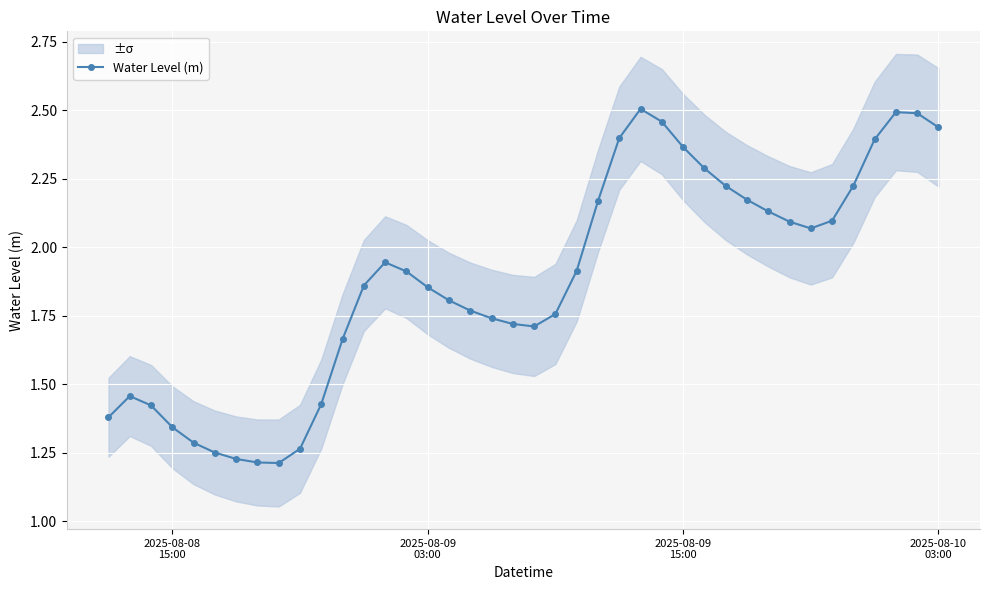

True or false: Water Level (m) has more than 0 points higher than both neighbors.

True